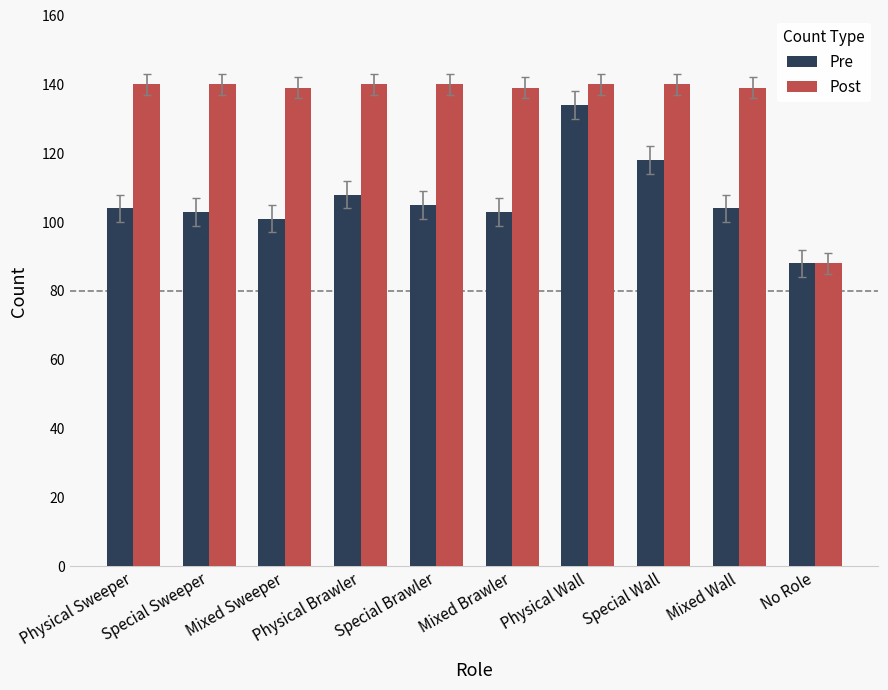

What is the total value across all series at Mixed Sweeper?

240